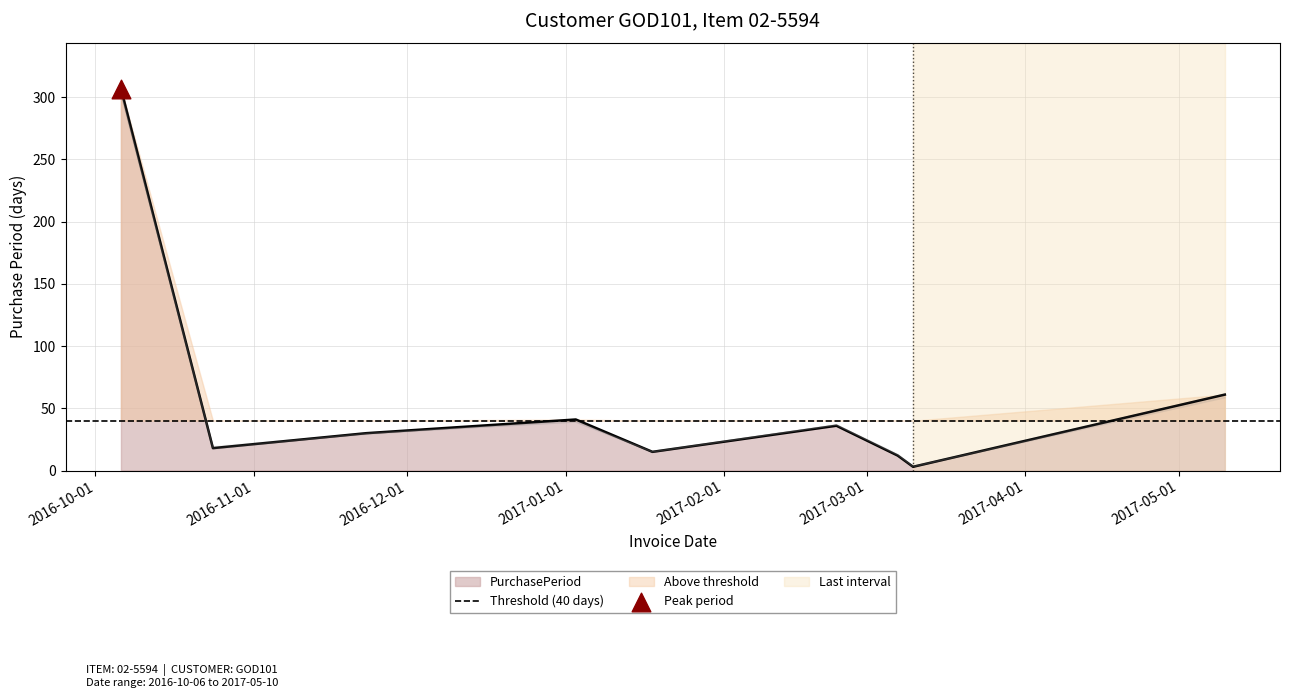

Approximately how many times larger is the value at 2016-11-23 compared to 2017-01-03?

0.7